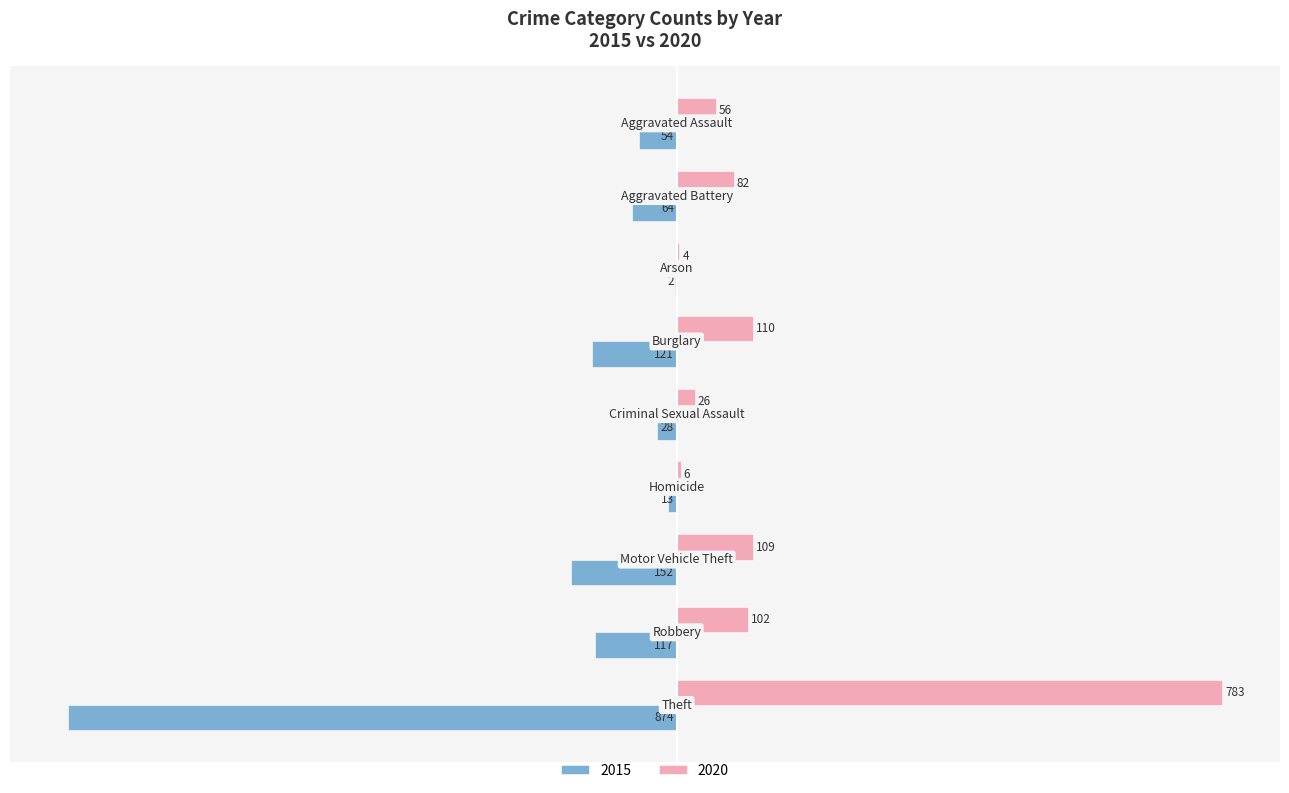

What is the highest value of the 2020 series?

783